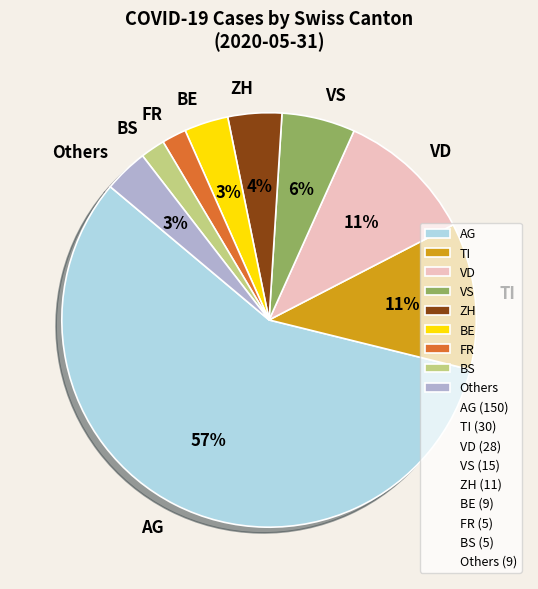

True or false: VS accounts for 17% of the total.

False